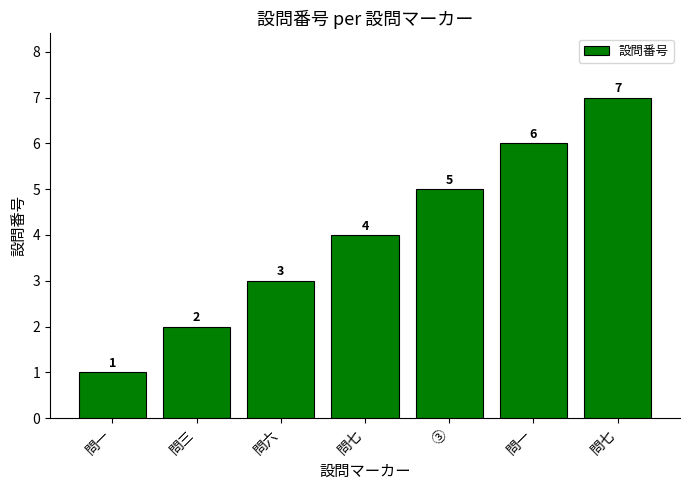

What is the label of the 6th bar from the left?

問一